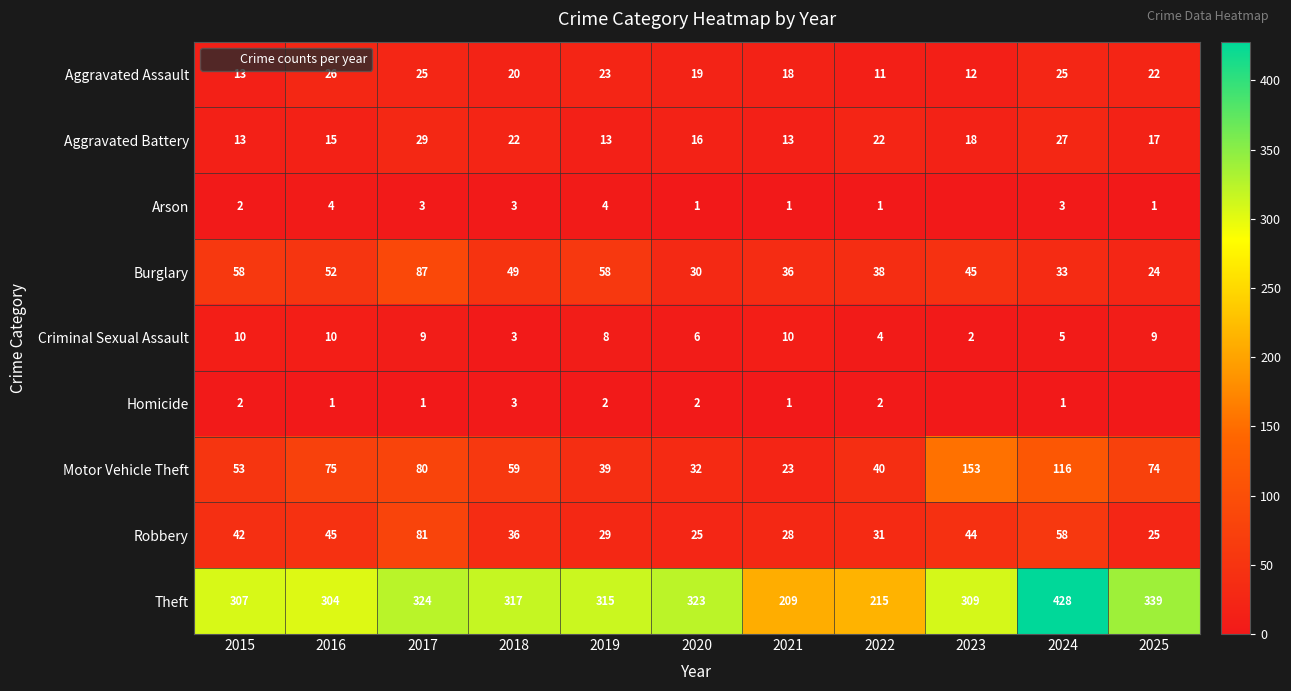

At which label is Robbery closest to 53?

2024